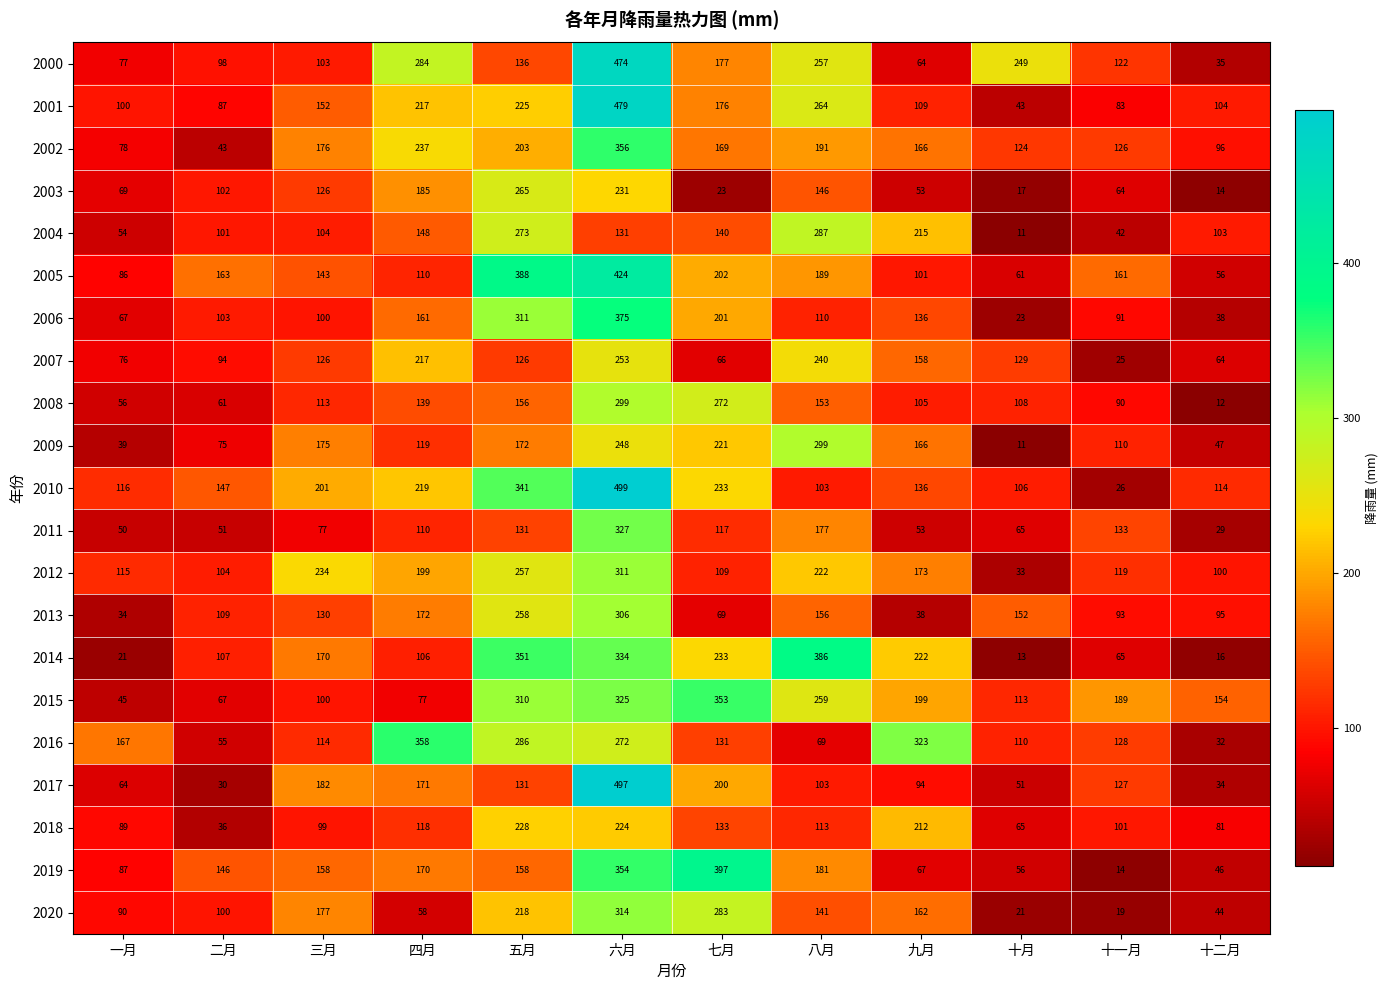

At which category is the sum across all series the highest?

六月